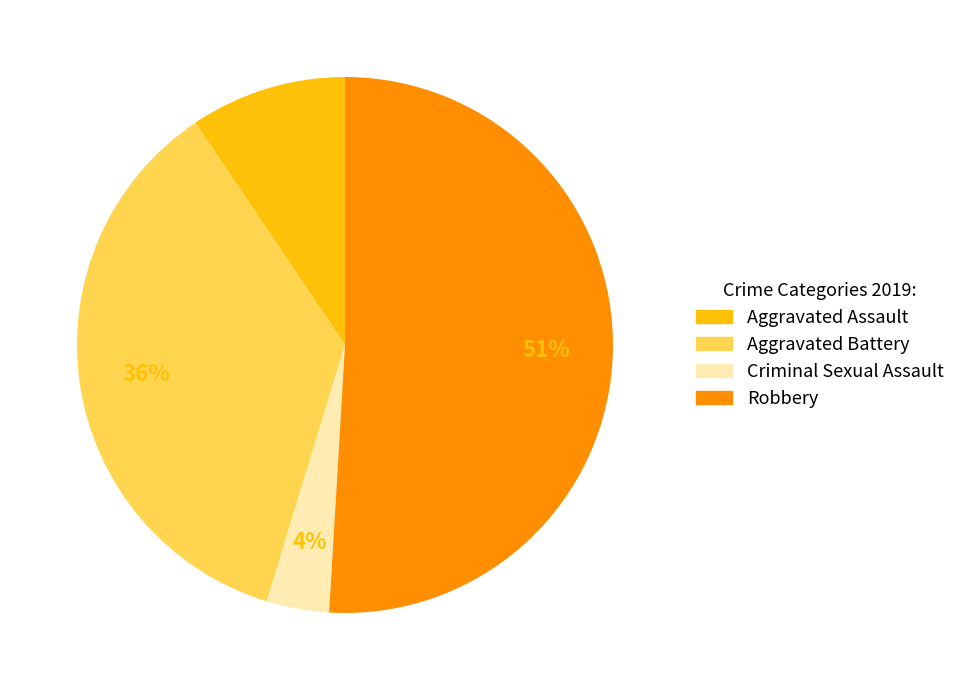

Does any single category account for the majority?

Yes